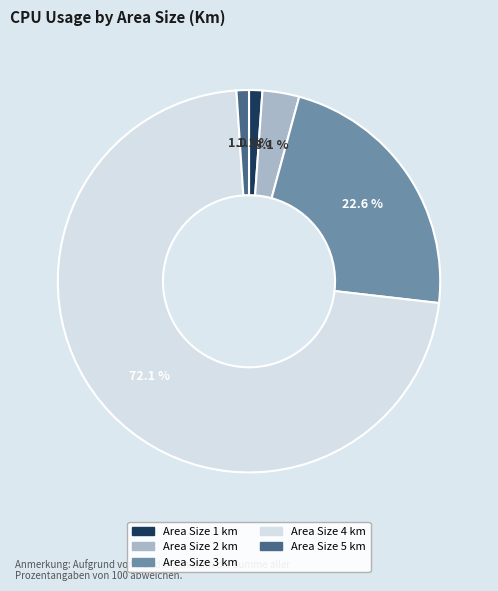

Is there a majority slice in this chart?

Yes